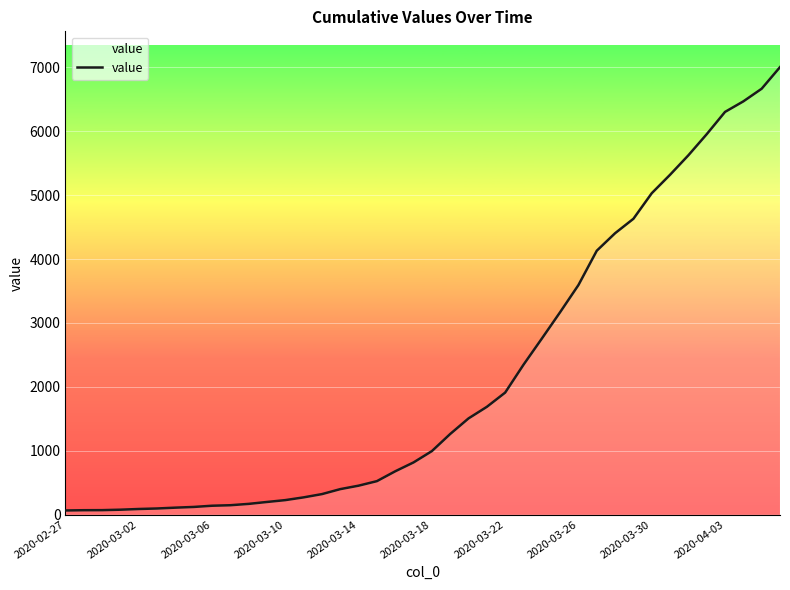

What is the greatest value displayed?

7004